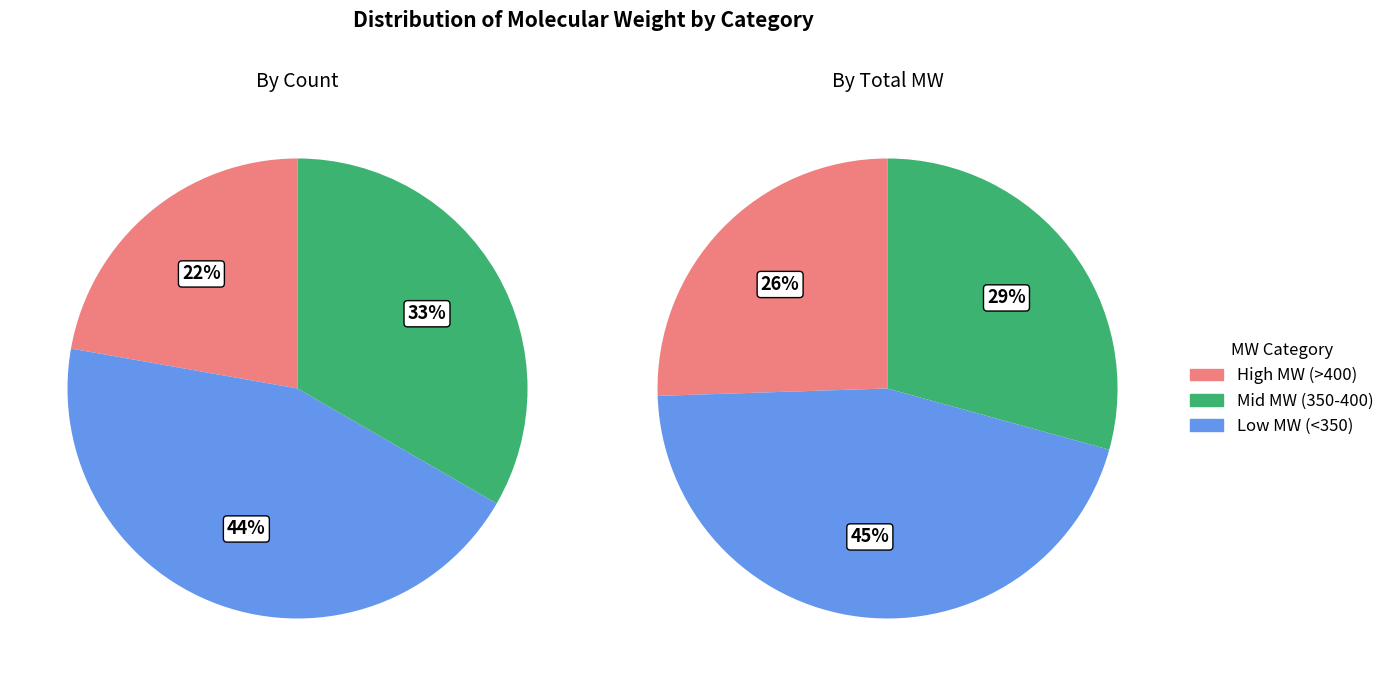

Is it true that D665-0187 is 1% of the pie?

False